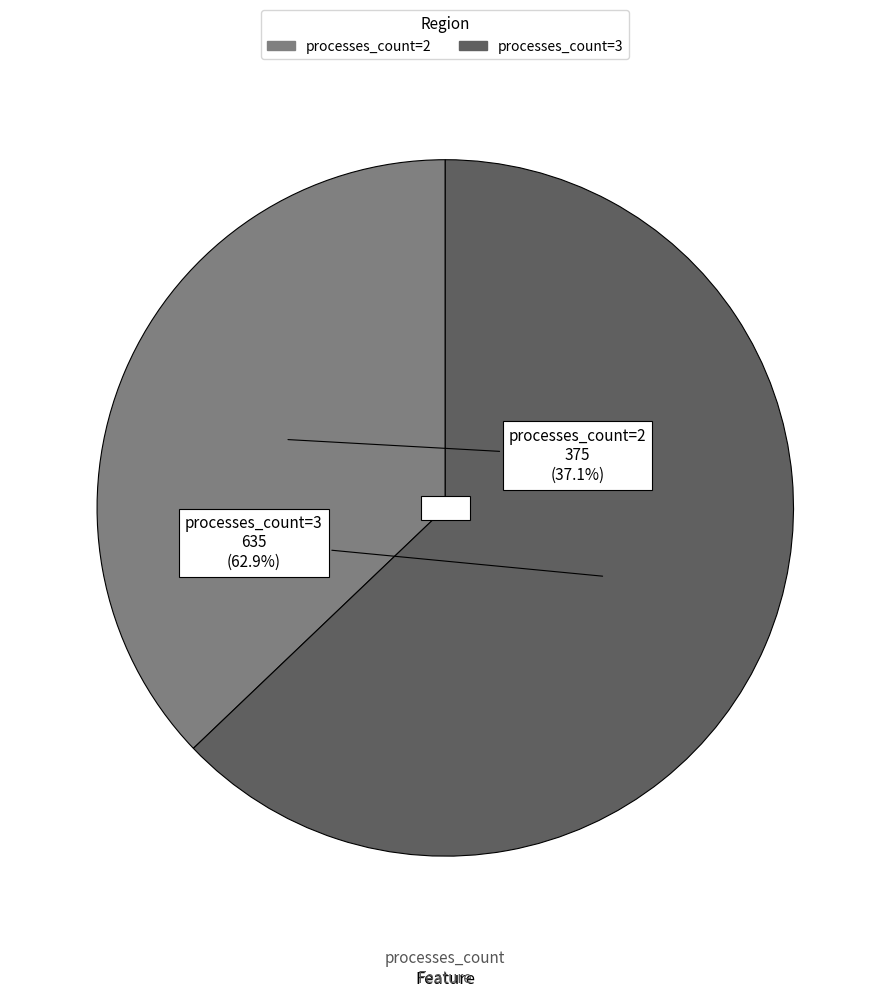

Does any single category account for the majority?

Yes